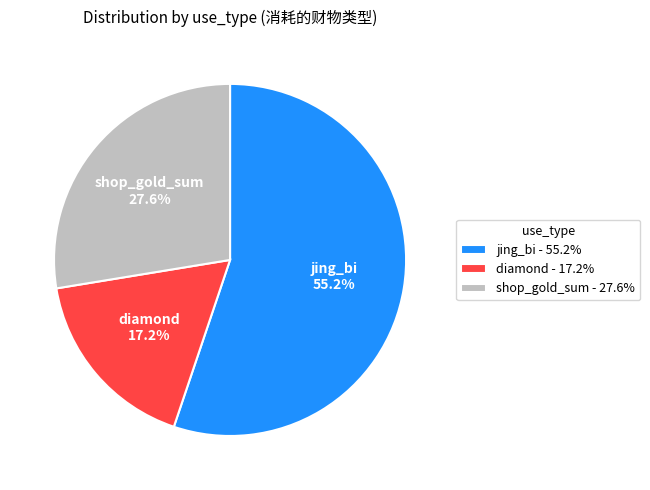

Count the number of slices in the pie.

3